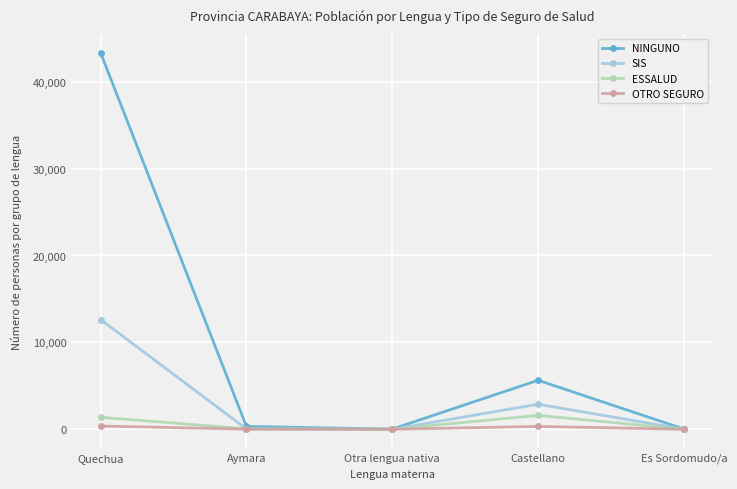

What is the highest value of the SIS series?

12627